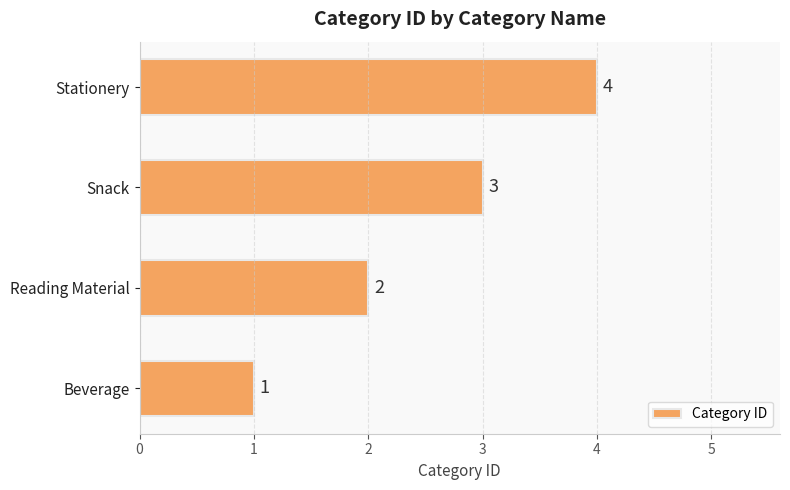

Which has a higher value, Reading Material or Beverage?

Reading Material